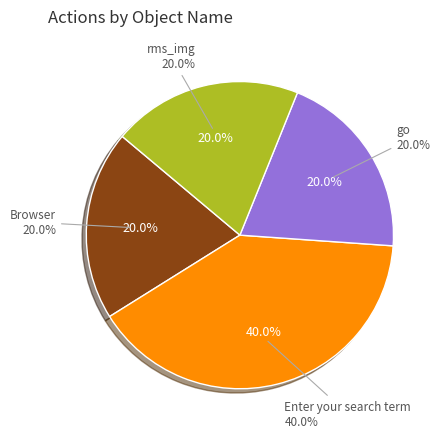

To the nearest percent, what percentage of the pie is Enter your search term?

40%